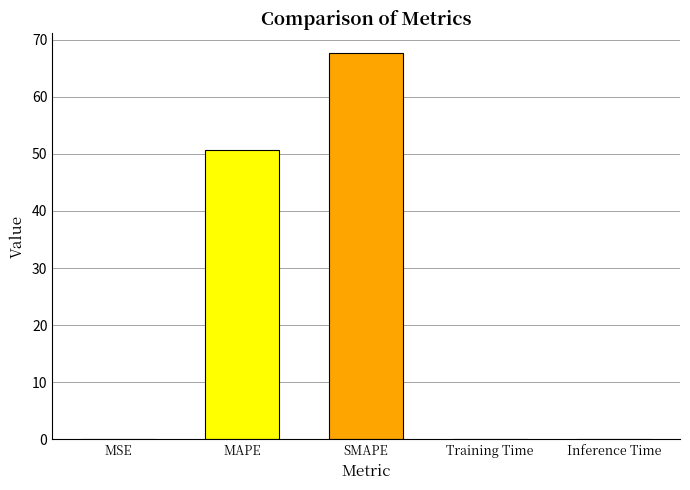

Are the bars horizontal?

No